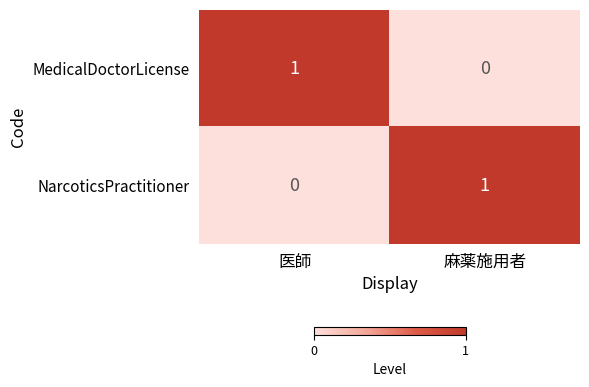

The value of NarcoticsPractitioner at 医師 is 1. True or false?

False